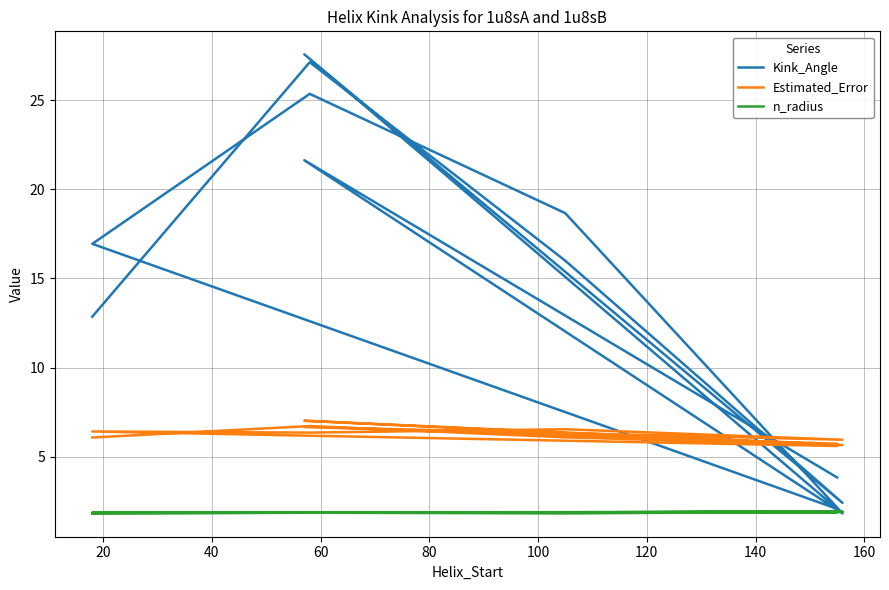

Reading left to right, what are all the values shown in this chart?

Kink_Angle: 12.9	27.1	16.0	2.4	27.6	2.1	16.9	25.4	18.7	1.8	21.6	3.8
Estimated_Error: 6.1	6.7	6.1	5.7	7.0	5.6	6.4	6.4	6.5	6.0	6.7	5.7
n_radius: 1.8	1.9	1.8	1.9	1.9	1.9	1.9	1.9	1.9	1.9	1.9	1.9